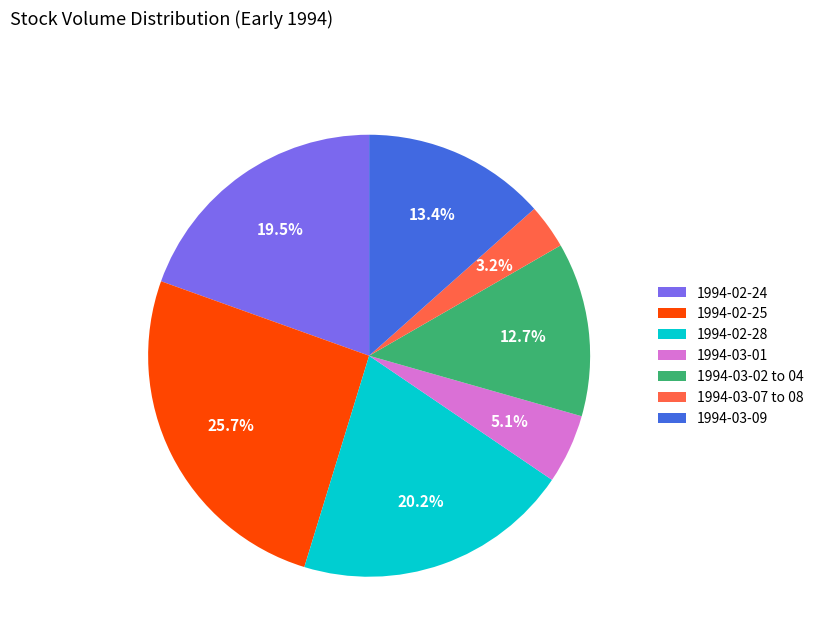

Combined, what portion of the pie is 1994-02-25 and 1994-02-28?

46.0%